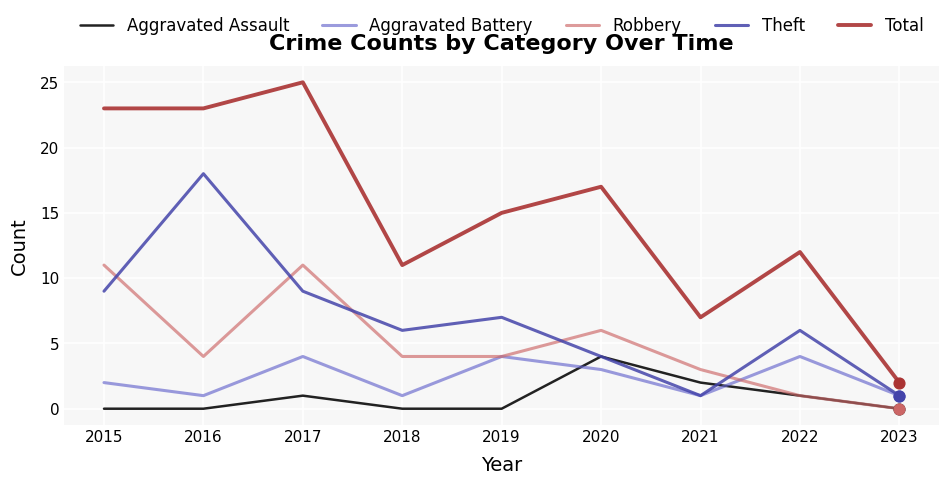

At how many categories does at least one series exceed 0?

9